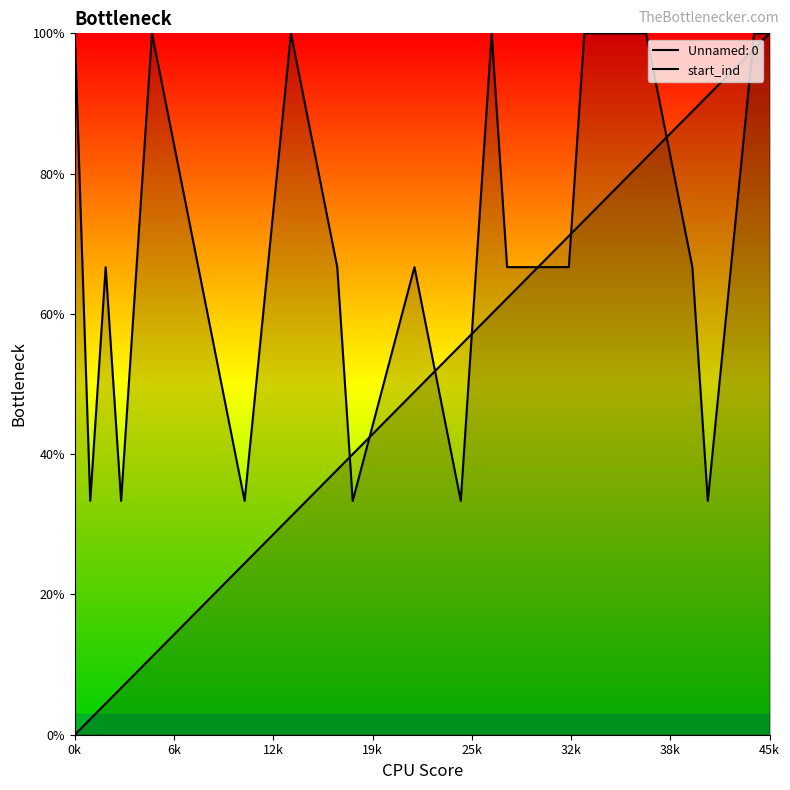

How many points are higher than both their immediate neighbors (excluding endpoints)?

5